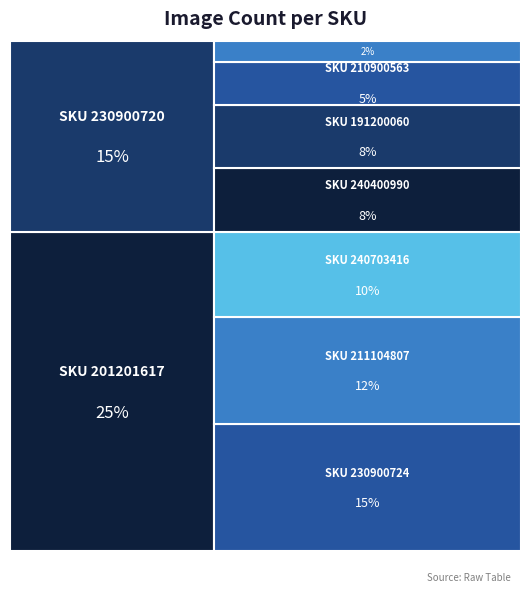

Reading left to right, extract all data points from this chart.

210900563=2	201201617=10	240400990=3	230900720=6	191200060=3	211104807=5	240703416=4	230900724=6	231101864=1